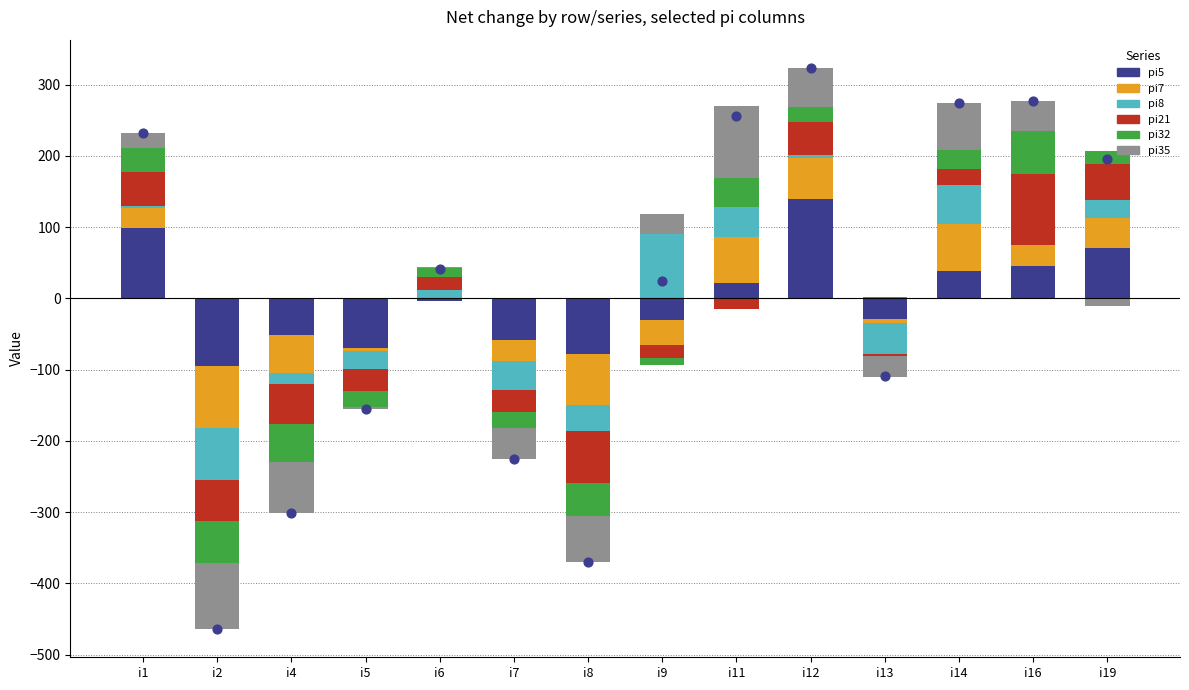

What are all the series names shown in the legend?

pi5, pi7, pi8, pi21, pi32, pi35